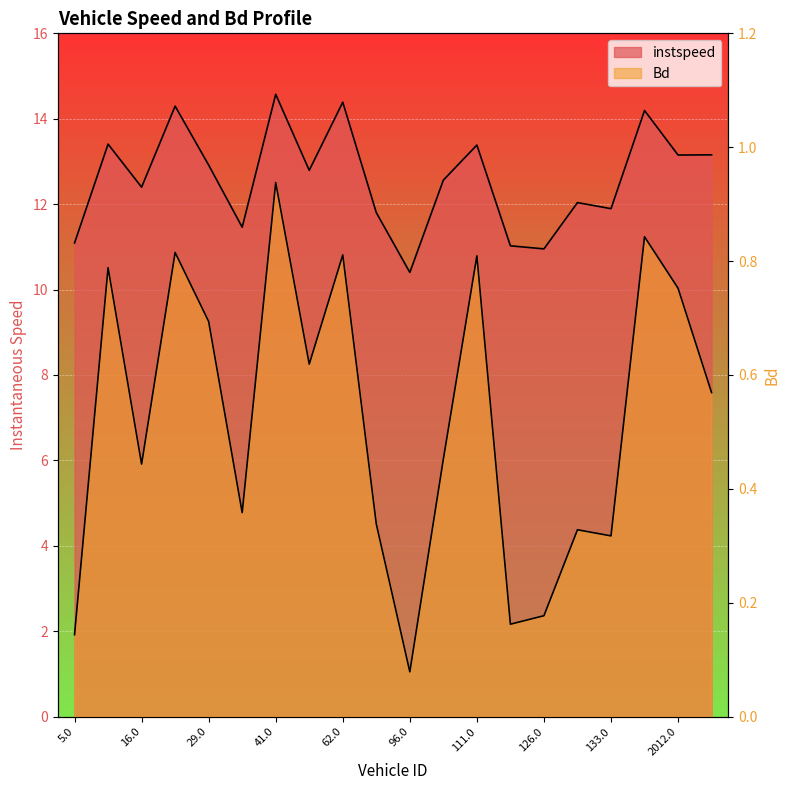

True or false: Bd and instspeed intersect in this chart.

False